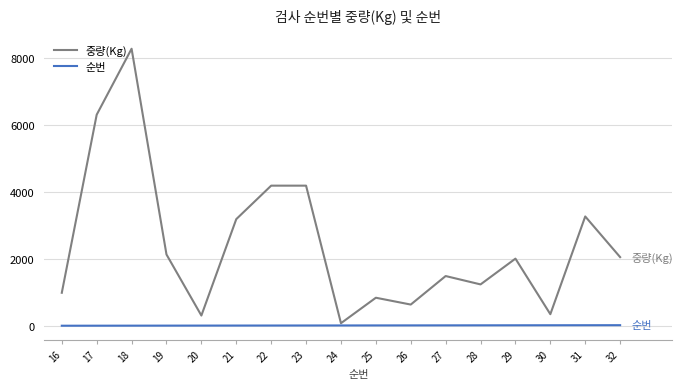

List the series in order of their peak value, lowest first.

순번, 중량(Kg)